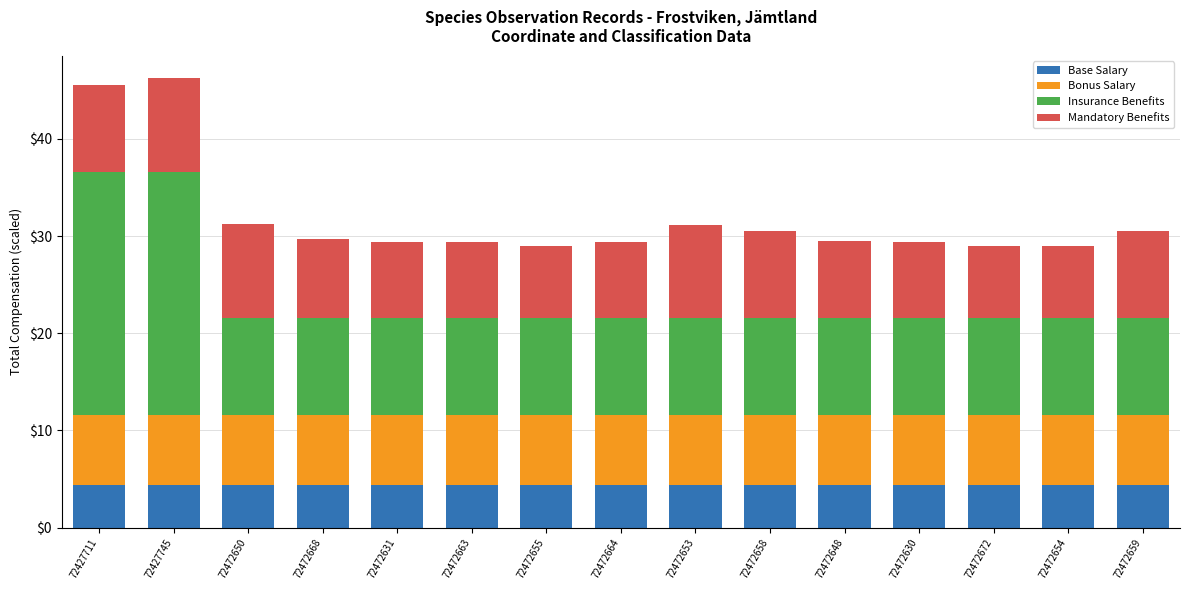

What is the total value across all series at 72472663?

29.3